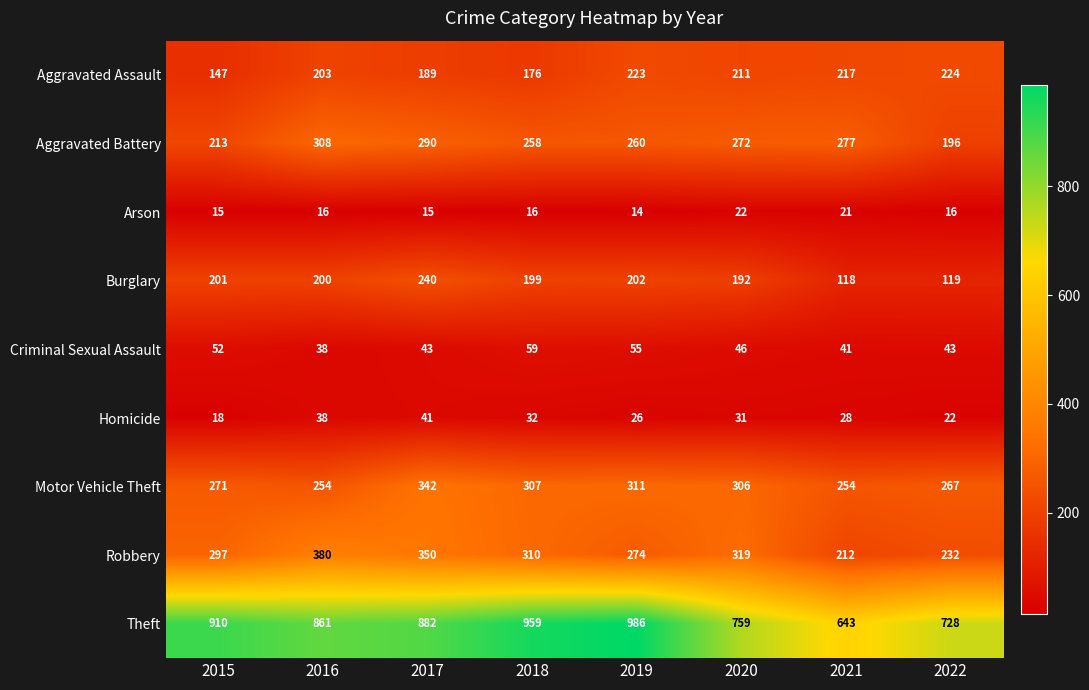

What is the difference between the highest and lowest values at 2022?

712